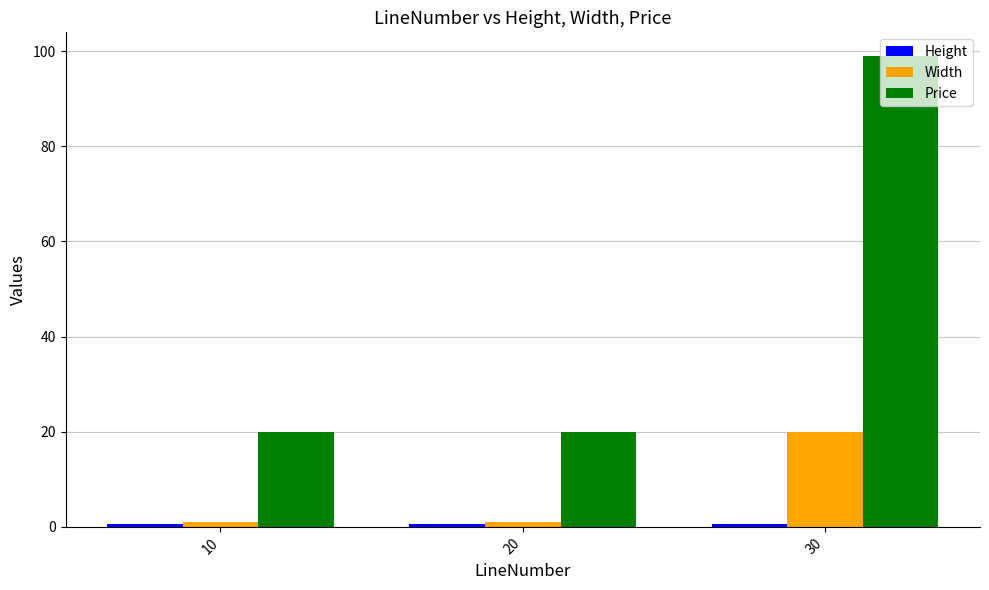

The value of Price at 20 is 20.0. True or false?

True